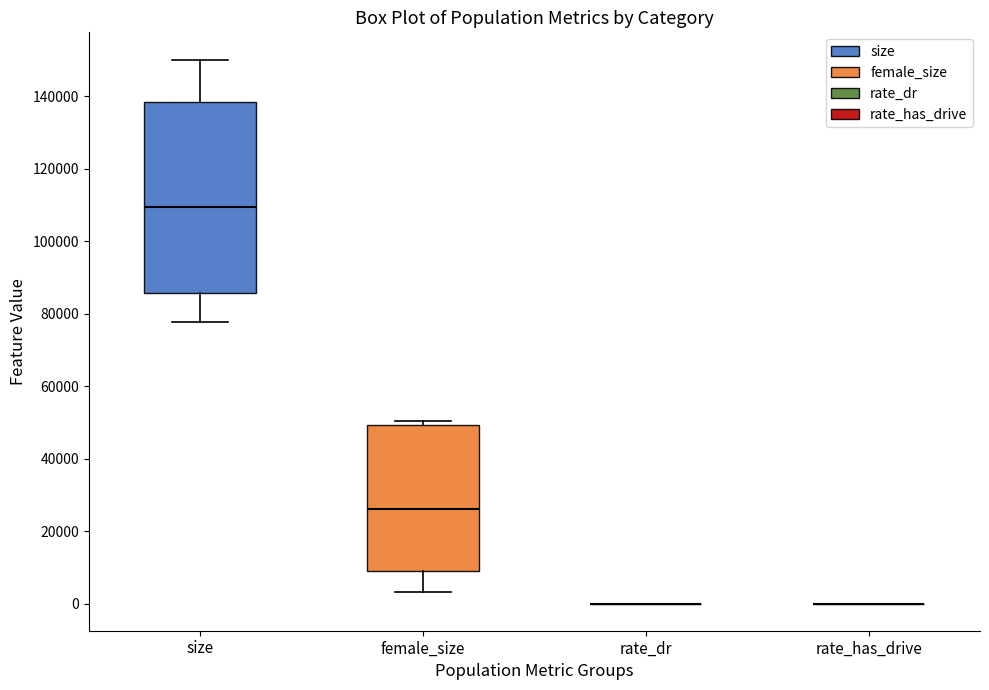

Where does the median line of the box for female_size sit on the y-axis? The values are not printed on the chart, so give them approximately, as read against the axis.

26000